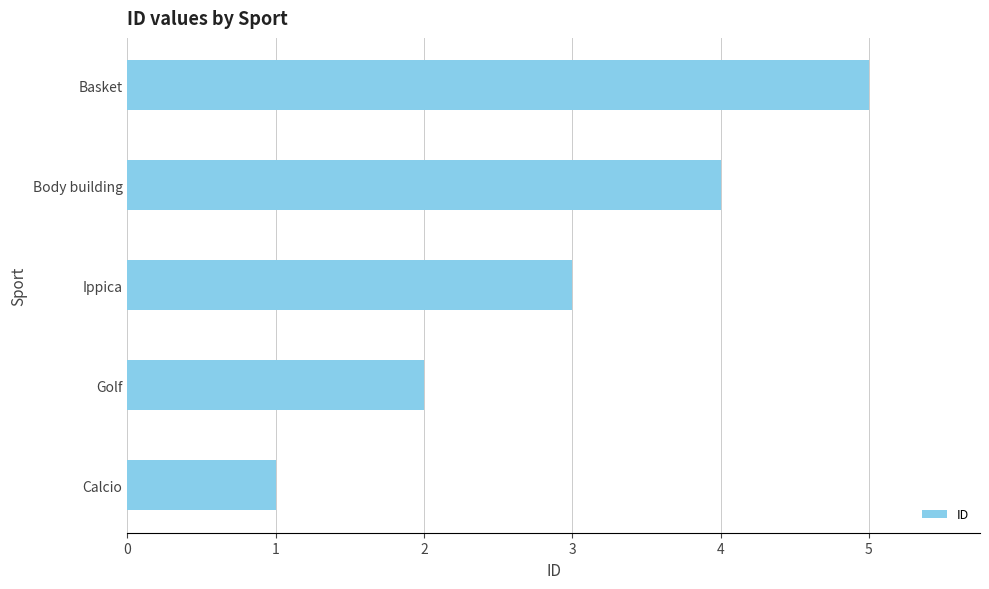

Approximately how many times larger is the value at Calcio compared to Golf?

0.5